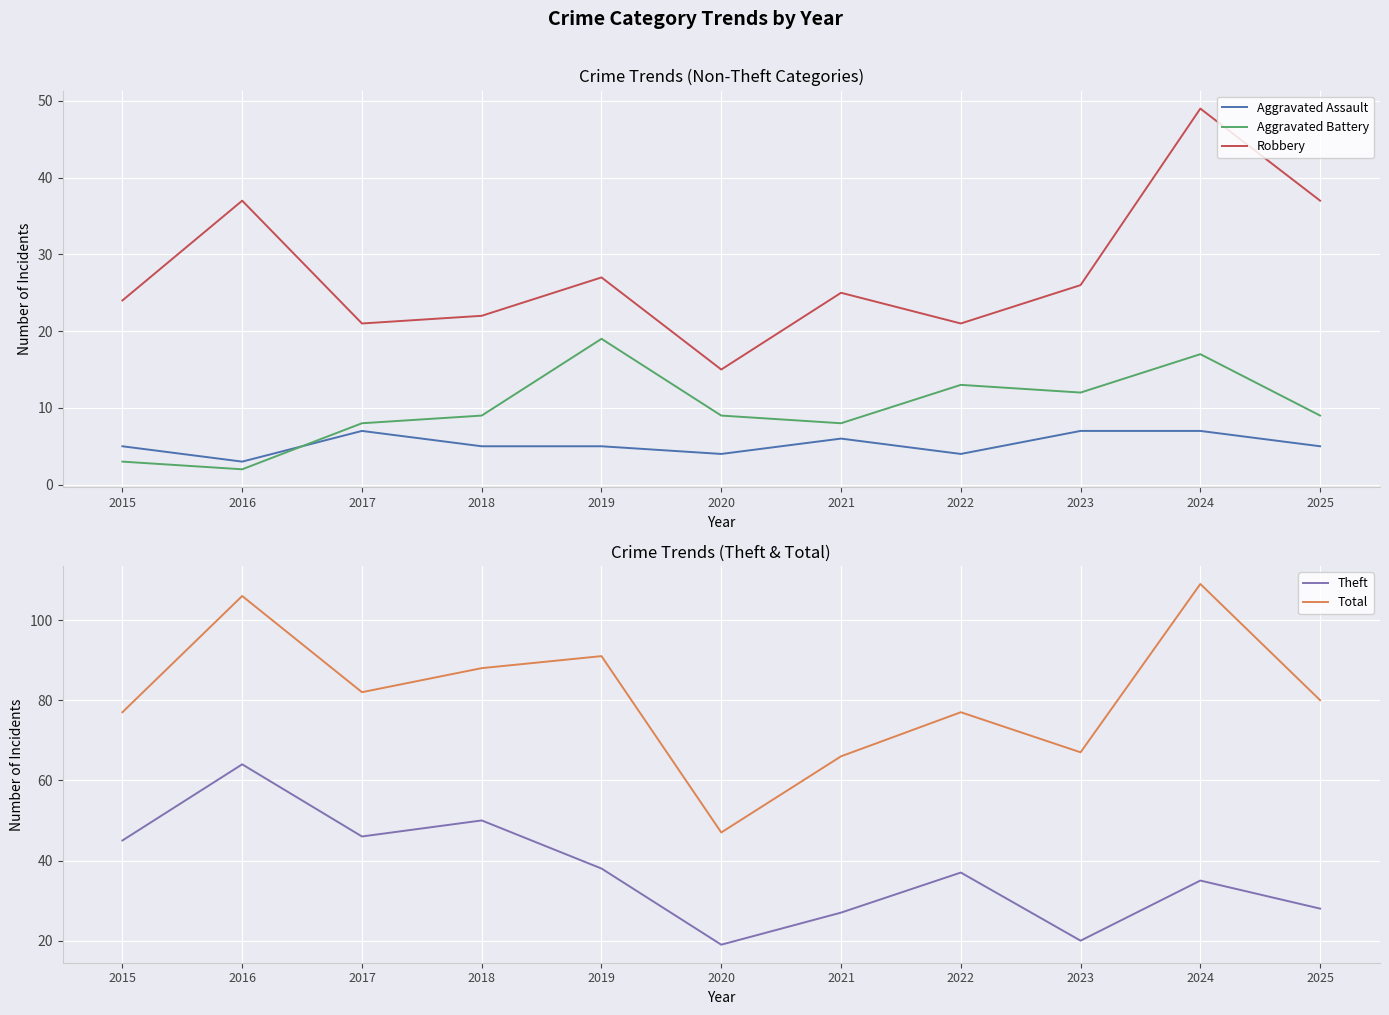

What value does the Aggravated Battery series have at 2023, to the nearest 5?

10